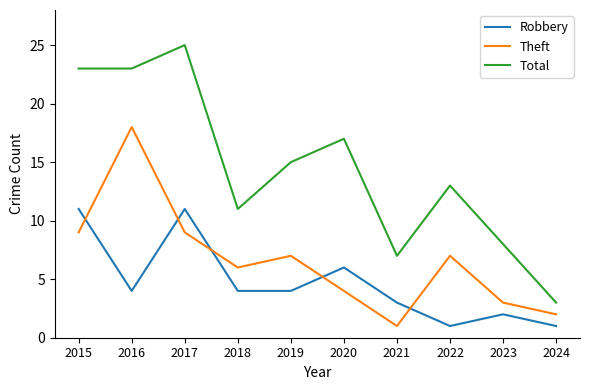

True or false: Robbery and Theft cross at least once.

True